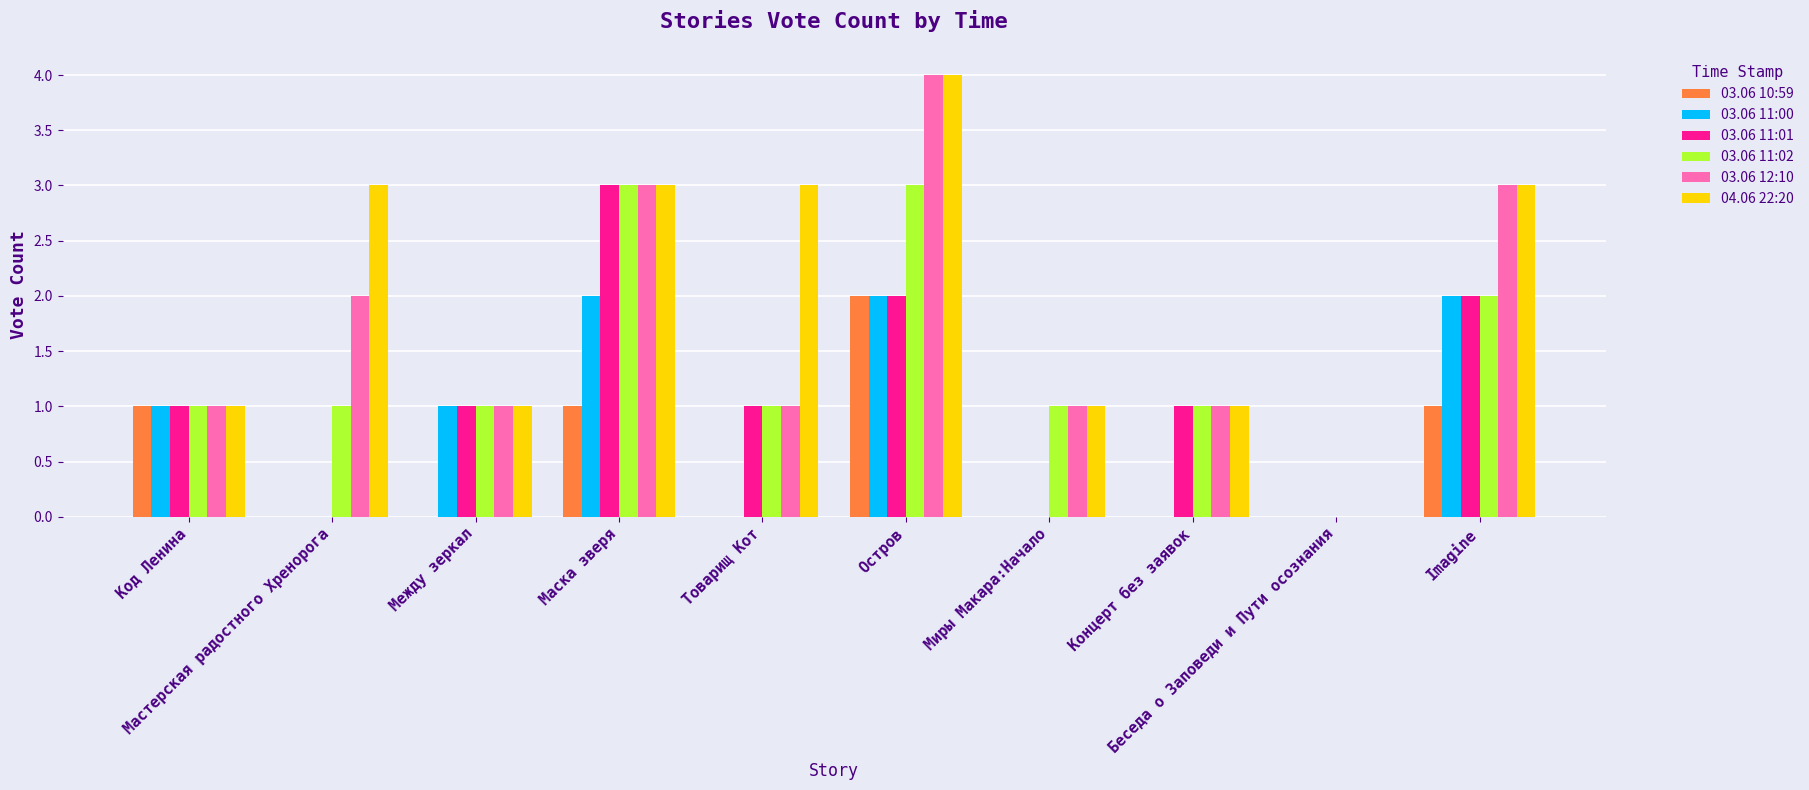

Which series changed the most between Код Ленина and Товарищ Кот?

04.06 22:20